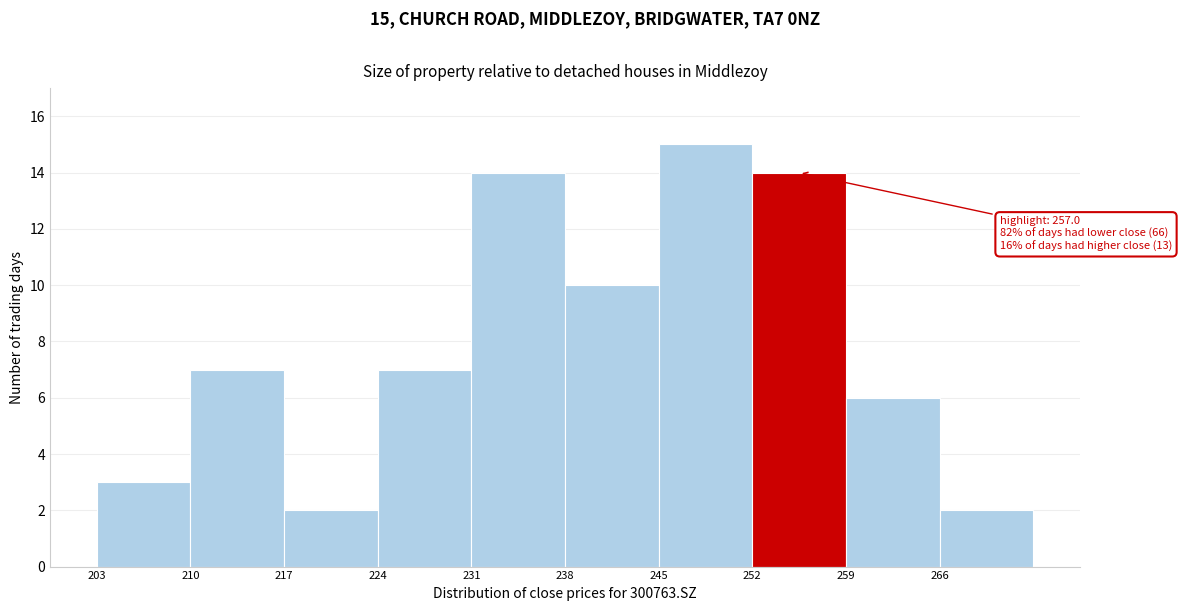

Which range on the x-axis has the tallest bar?

245 to 252